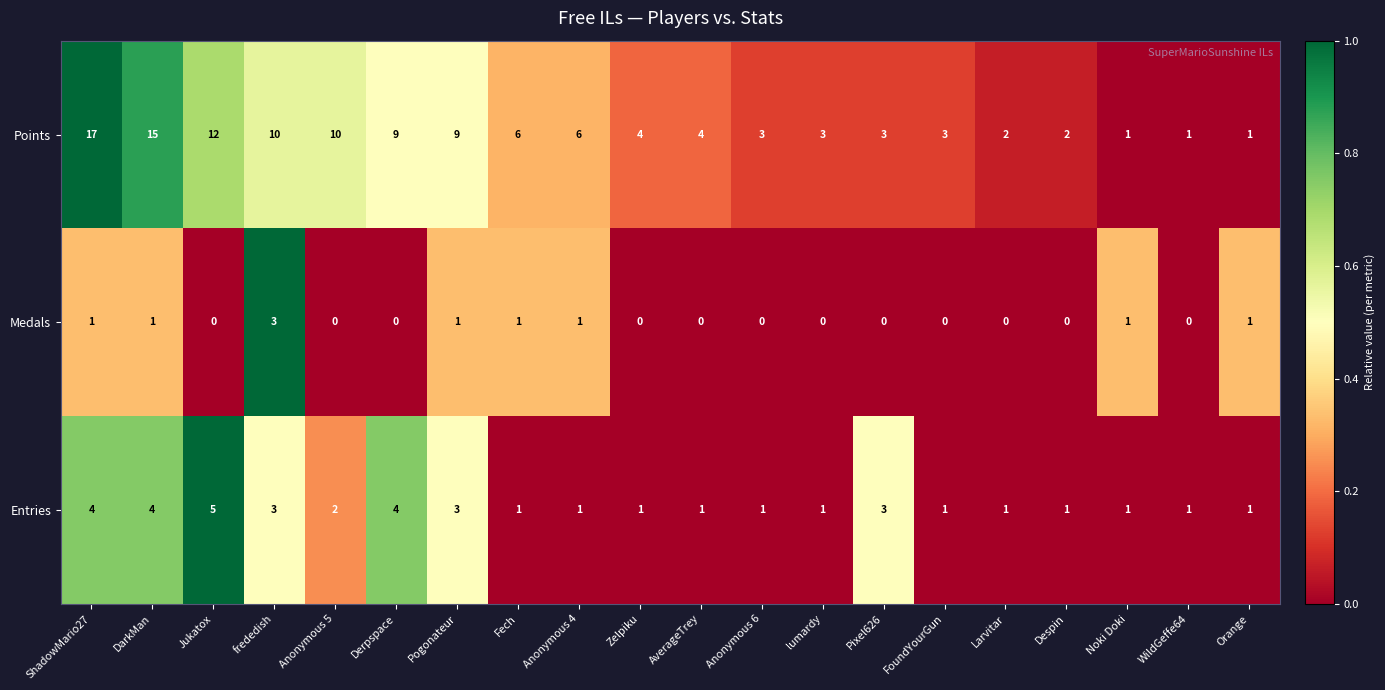

Rank the series by their average value, from highest to lowest.

Points, Entries, Medals